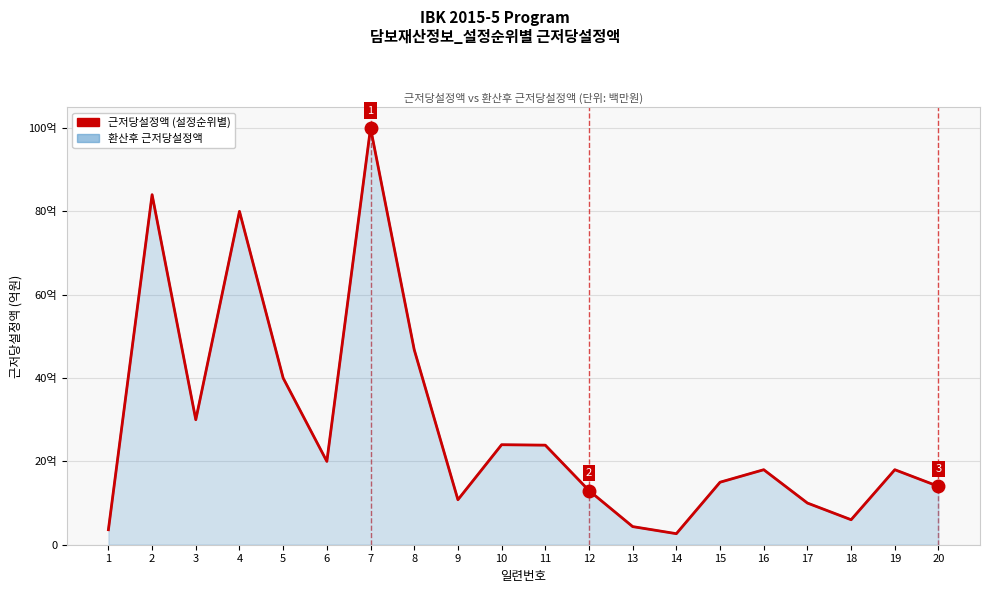

Which label corresponds to the largest value in the chart?

7